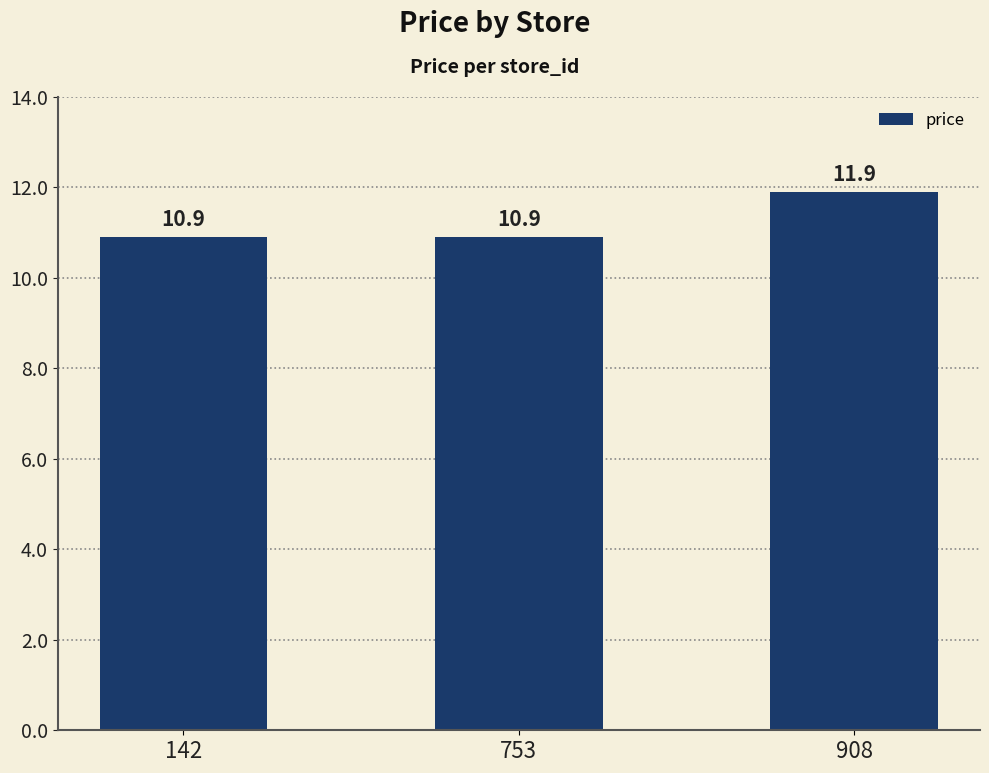

Reading left to right, extract all data points from this chart.

142=10.9	753=10.9	908=11.9